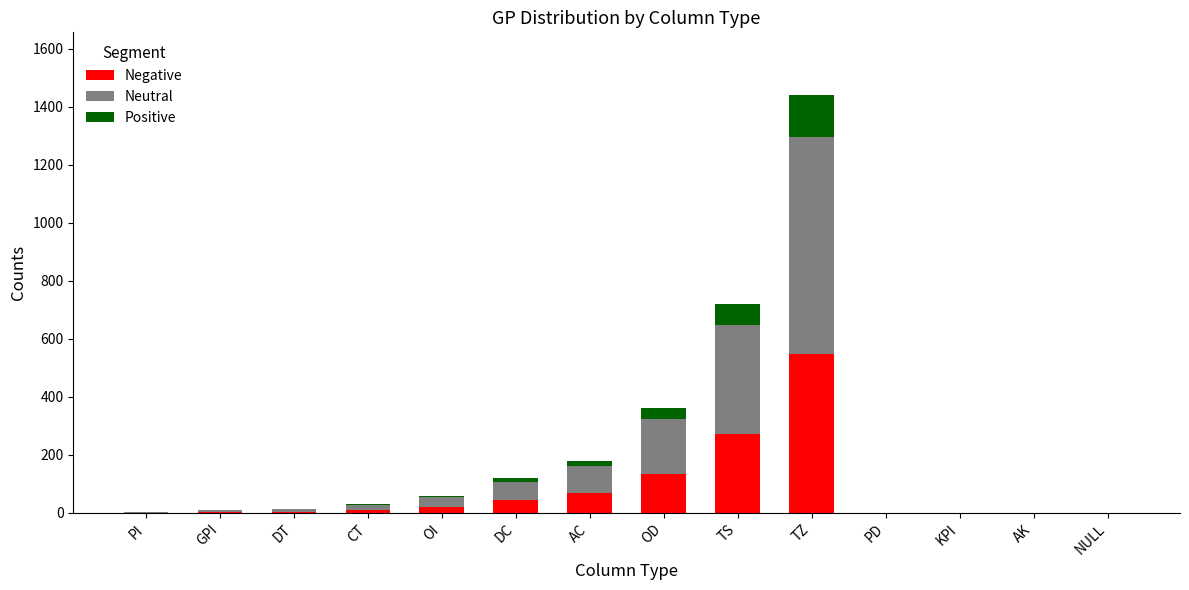

What is the total value across all series at TS?

720